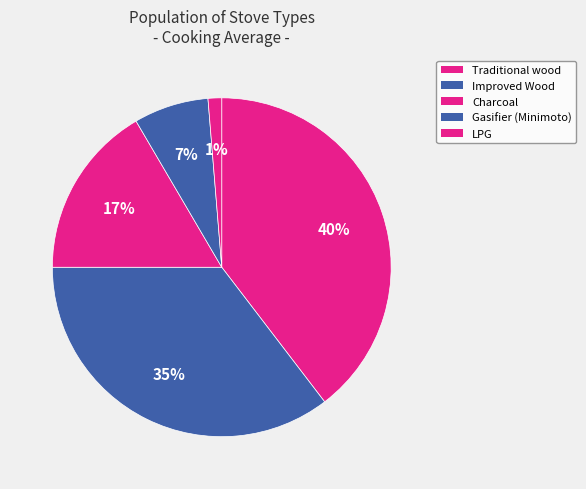

How many slices are in this pie chart?

5